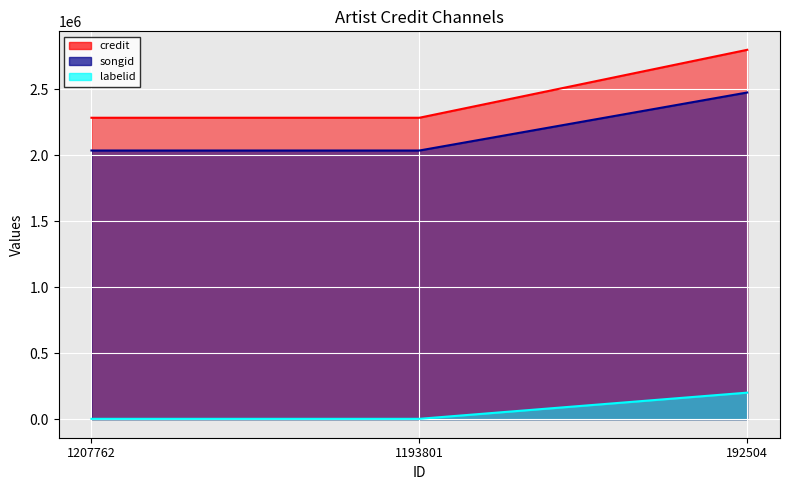

What is the value of the songid point at the 3rd from the left?

2475704